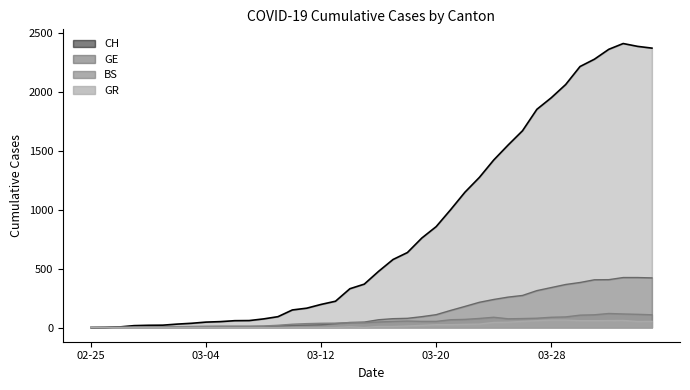

What is the spread (max minus min) of values at 2020-03-24?

1378